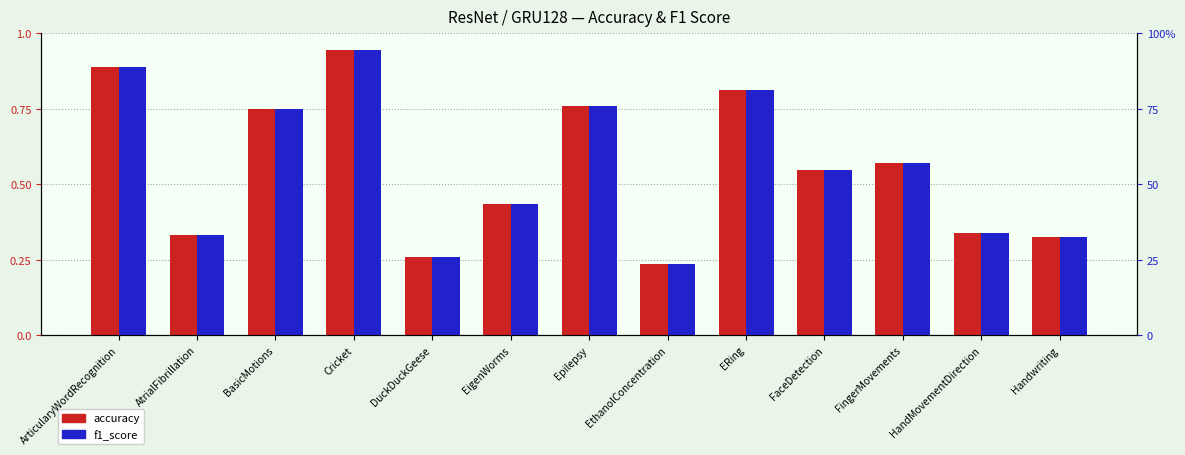

What is the value of the accuracy bar at the 3rd from the left?

0.8